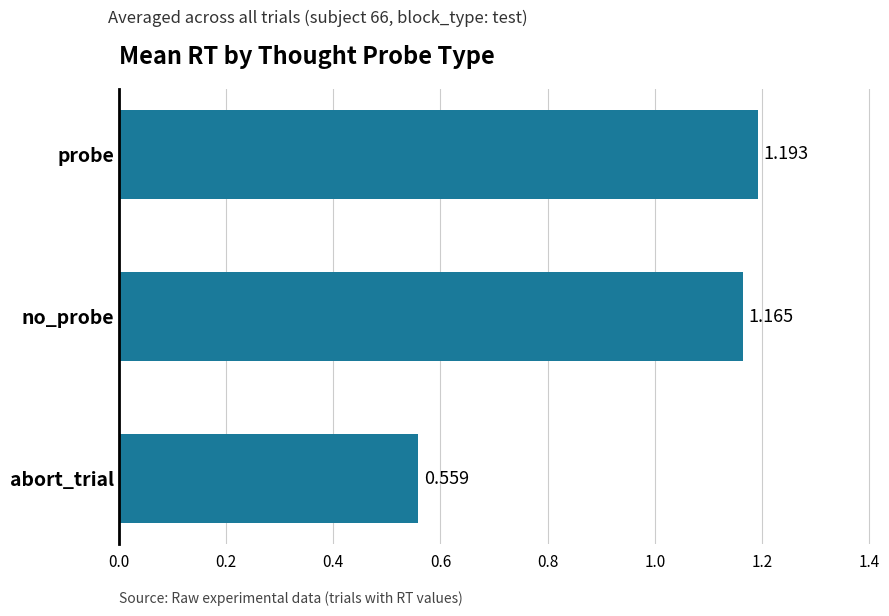

At which category does the chart reach its peak across all series?

probe